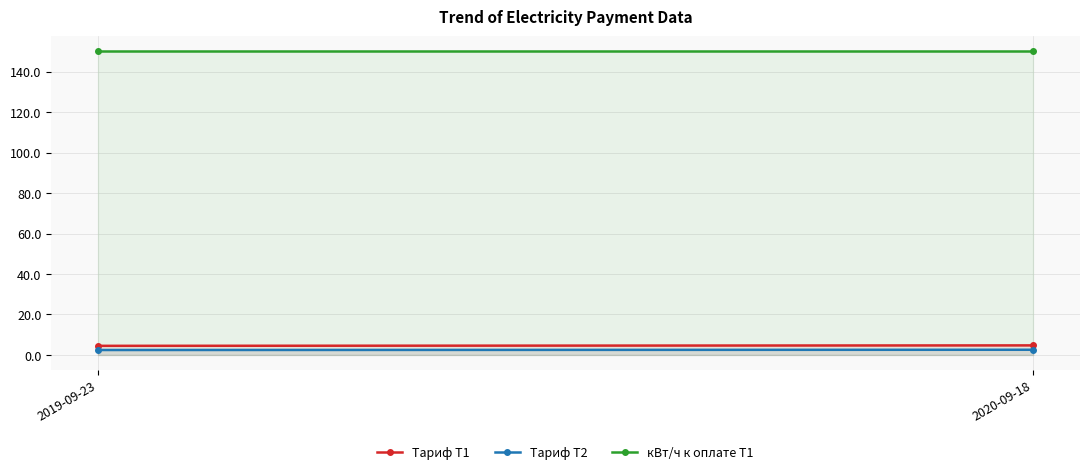

What is the value of the кВт/ч к оплате Т1 point at the 2nd from the left?

150.0